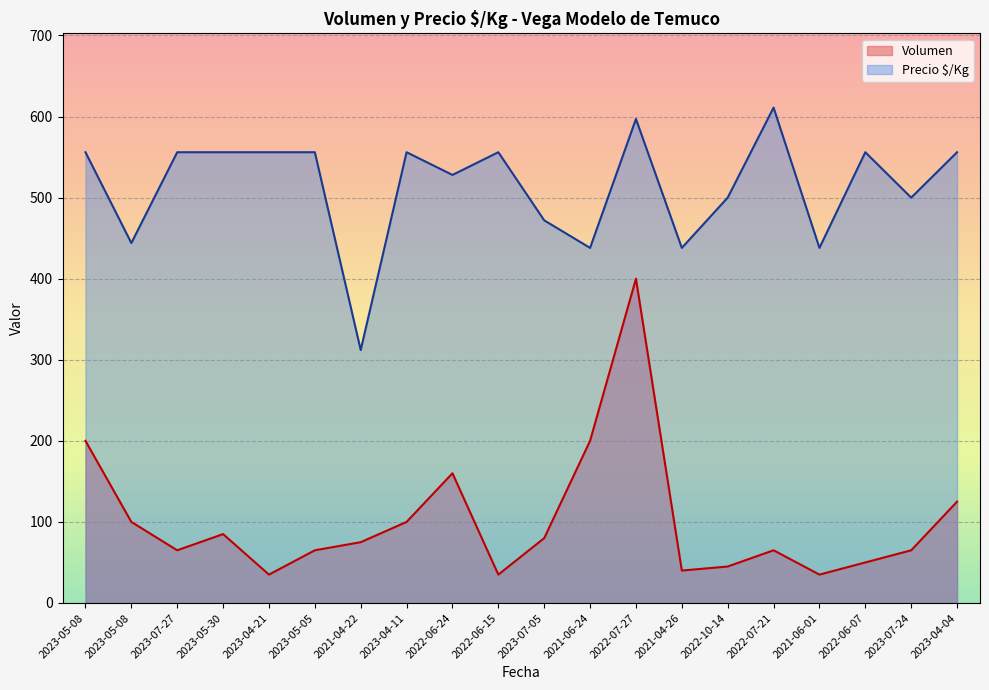

What is the difference between the second highest and minimum values in the Precio $/Kg series?

285